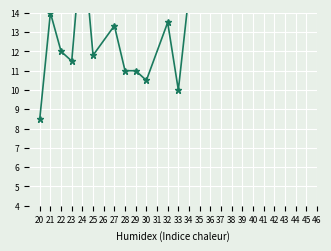

What is the sum of the values at 27 and 20?

21.8